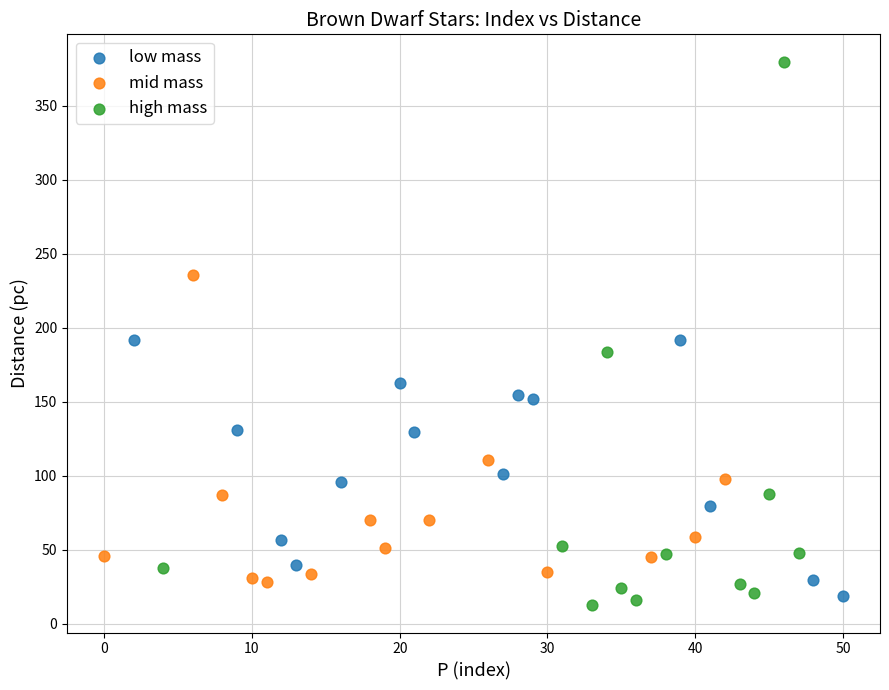

Which series reaches the maximum Y coordinate?

high mass